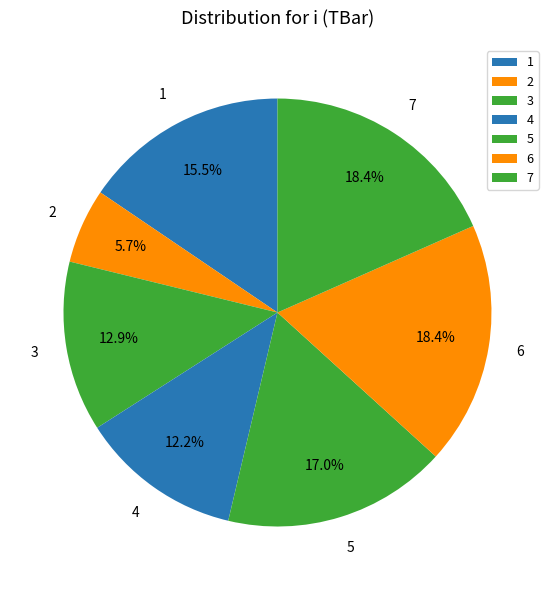

What percentage do 1 and 6 together represent?

33.9%